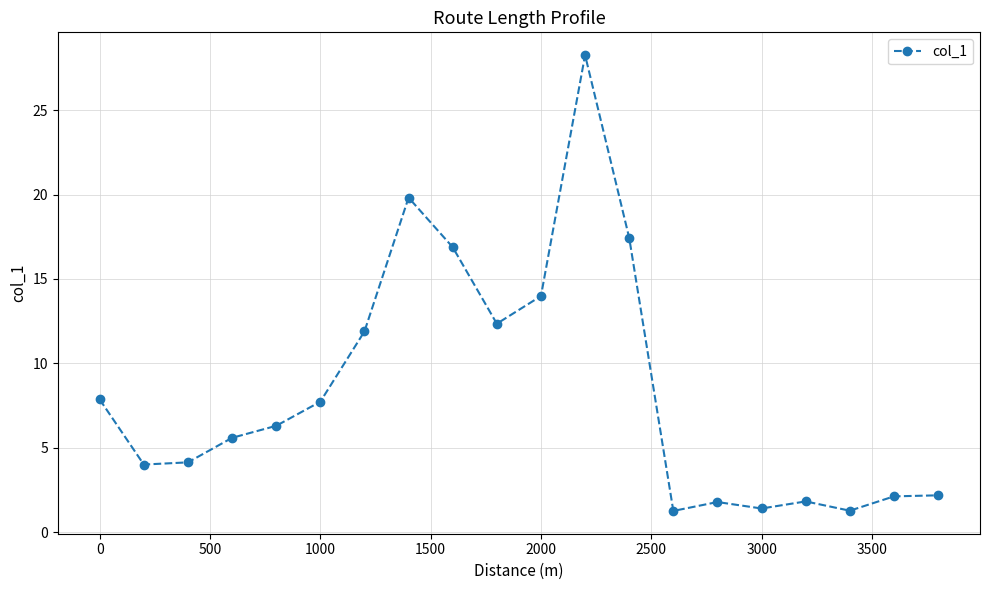

What is the maximum value shown in the chart?

28.3